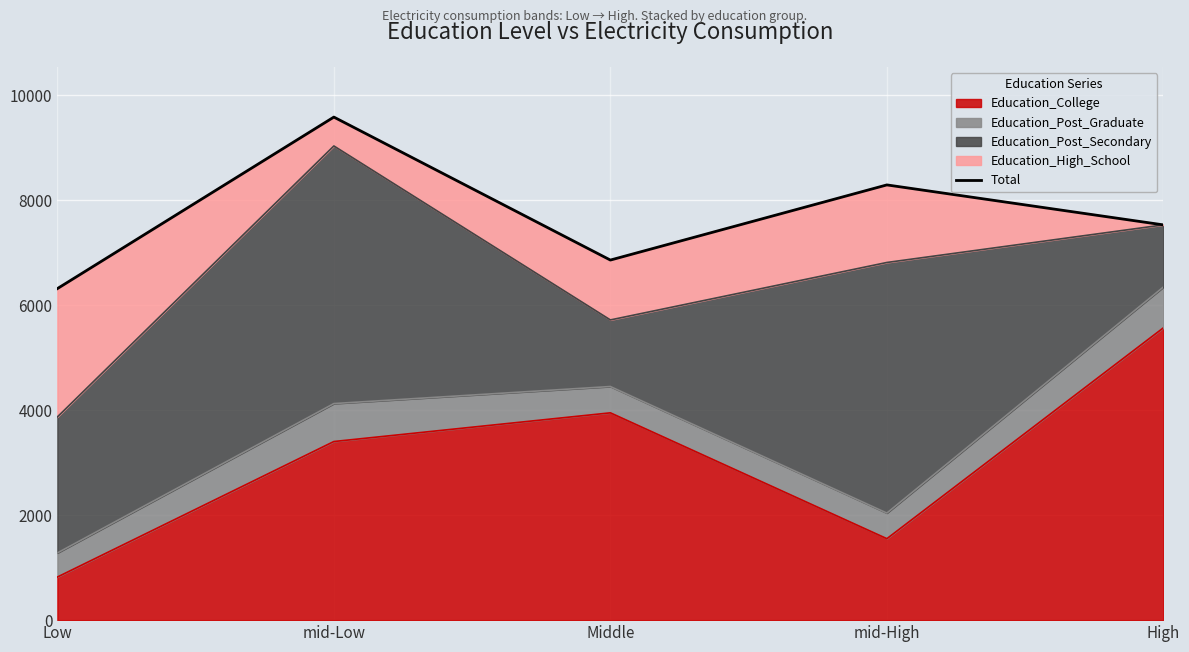

How many lines are shown in the chart?

1